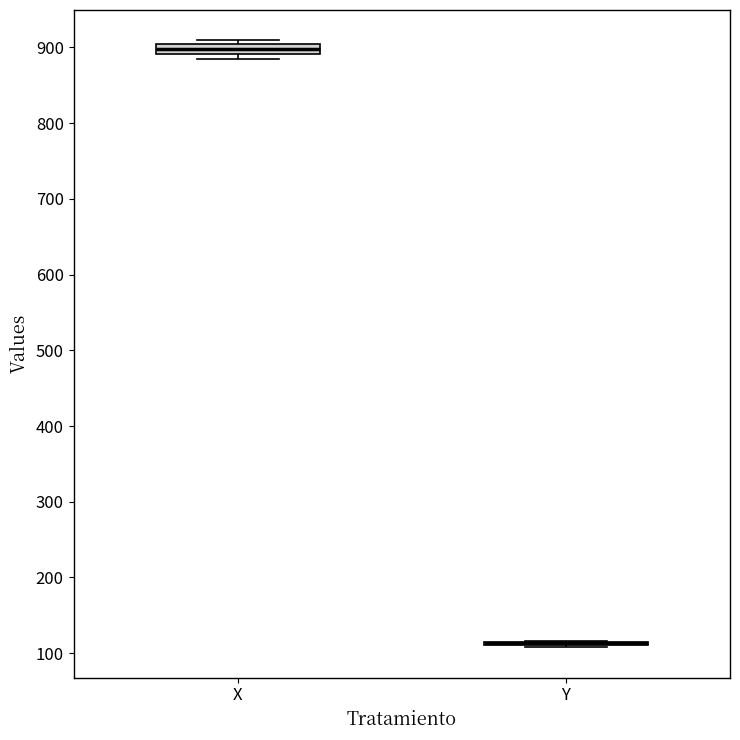

Where is the lower edge of the box for X on the y-axis? The values are not printed on the chart, so give them approximately, as read against the axis.

890